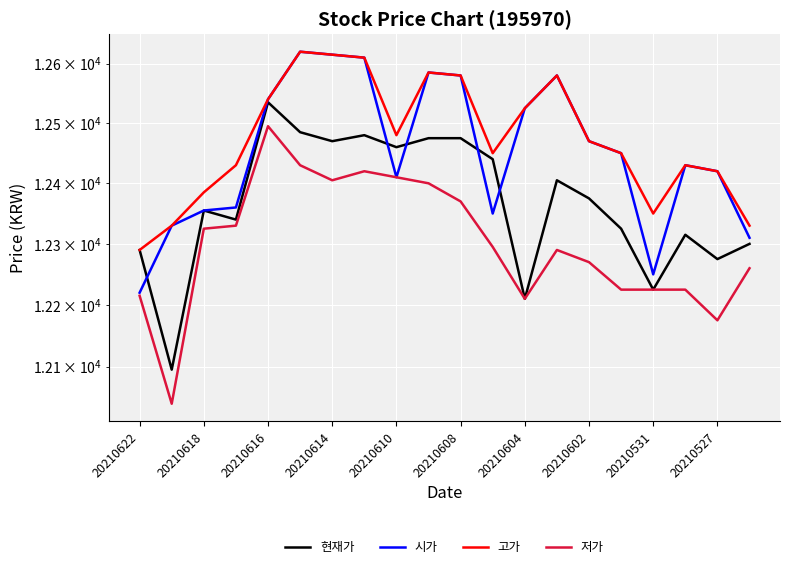

Which series changed the most between 20210614 and 17?

저가